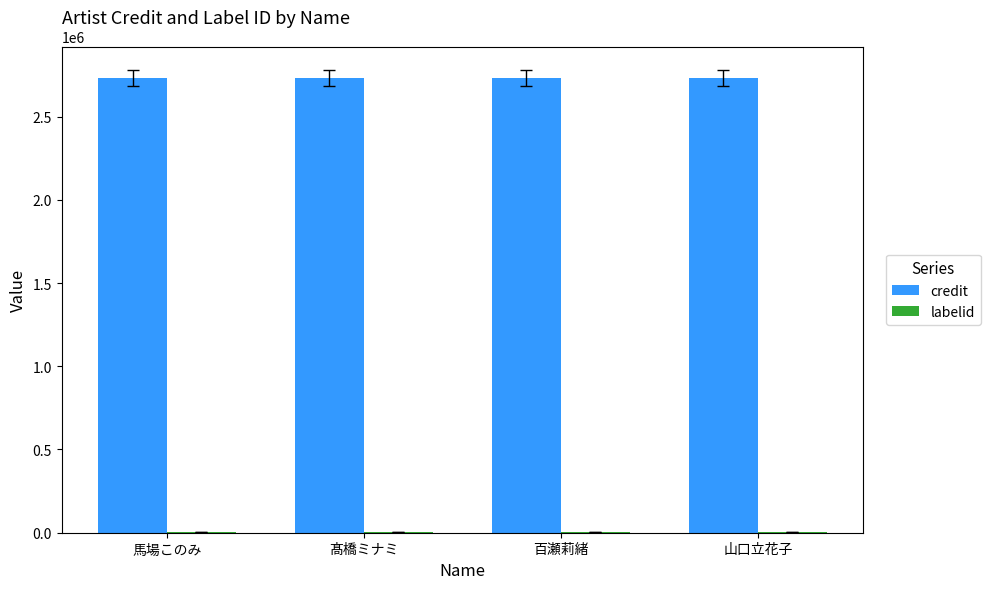

Which series has the largest total across all categories?

credit